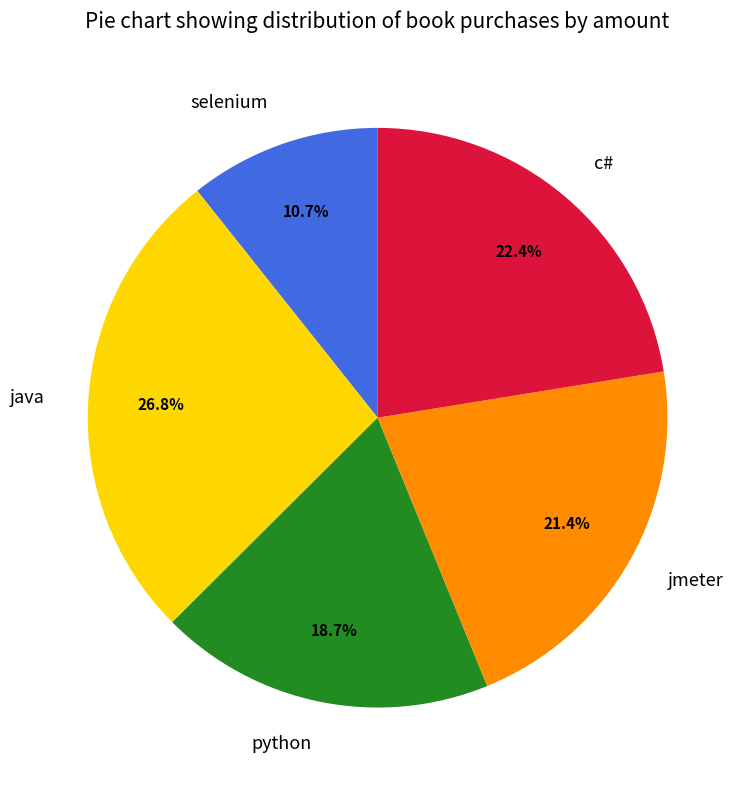

To the nearest percent, what portion does c# represent?

22%